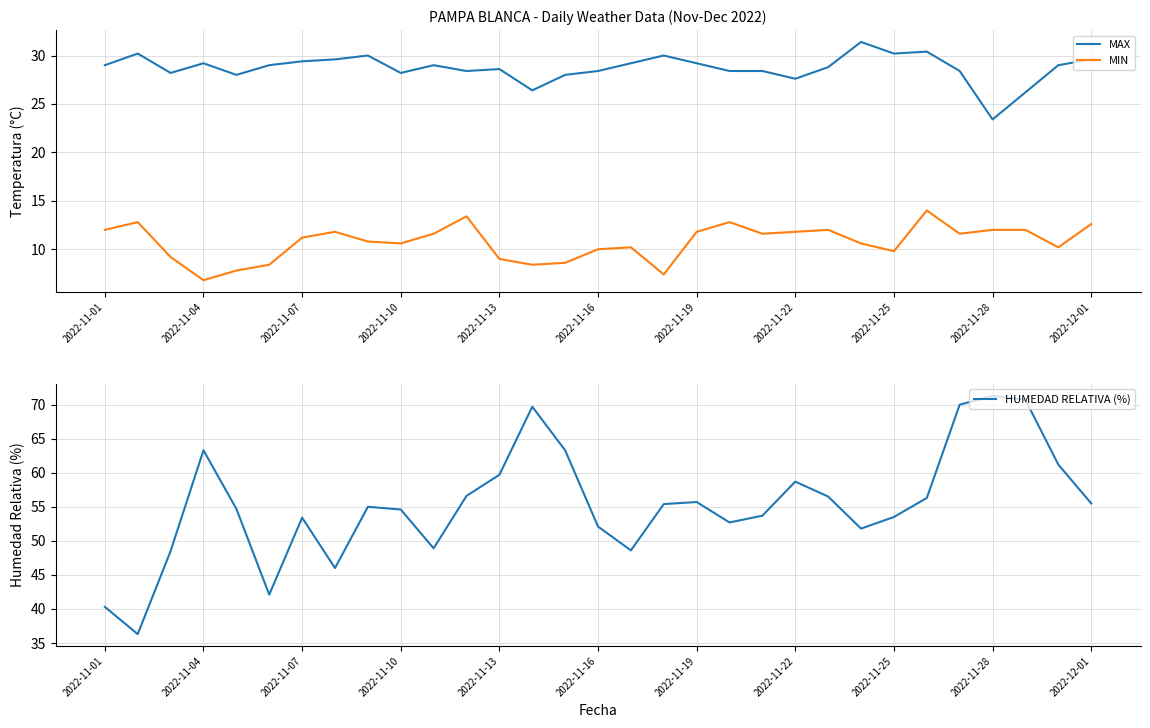

What are all the series names shown in the legend?

MAX, MIN, HUMEDAD RELATIVA (%)